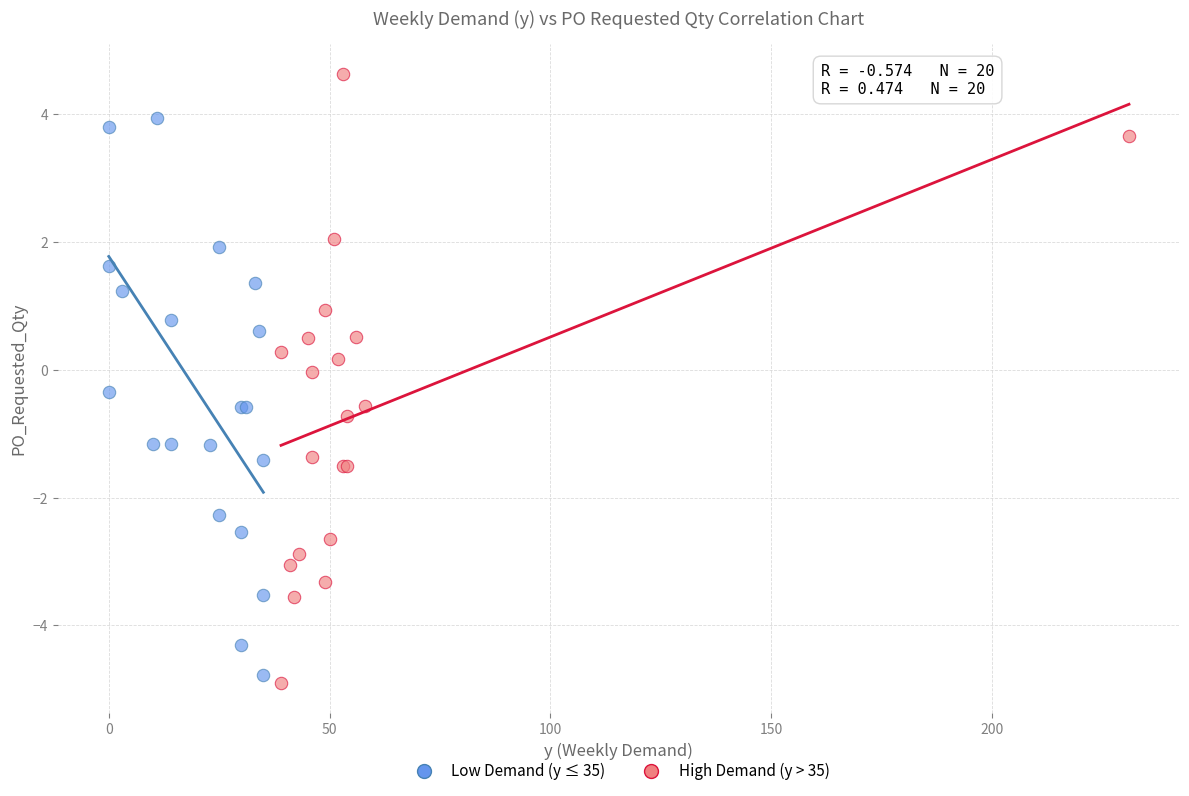

Which series reaches the maximum Y coordinate?

High Demand (y > 35)